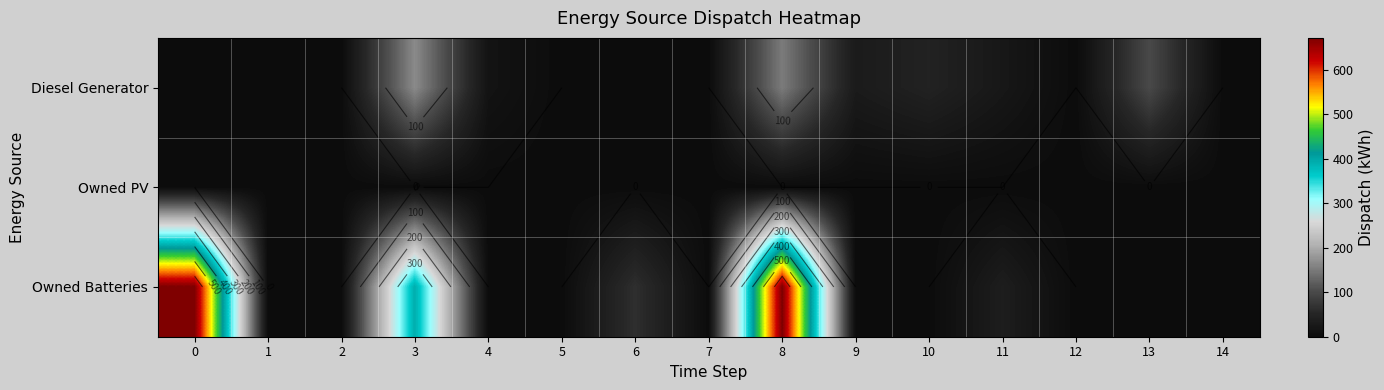

The value of Owned PV at 11 is 0. True or false?

True